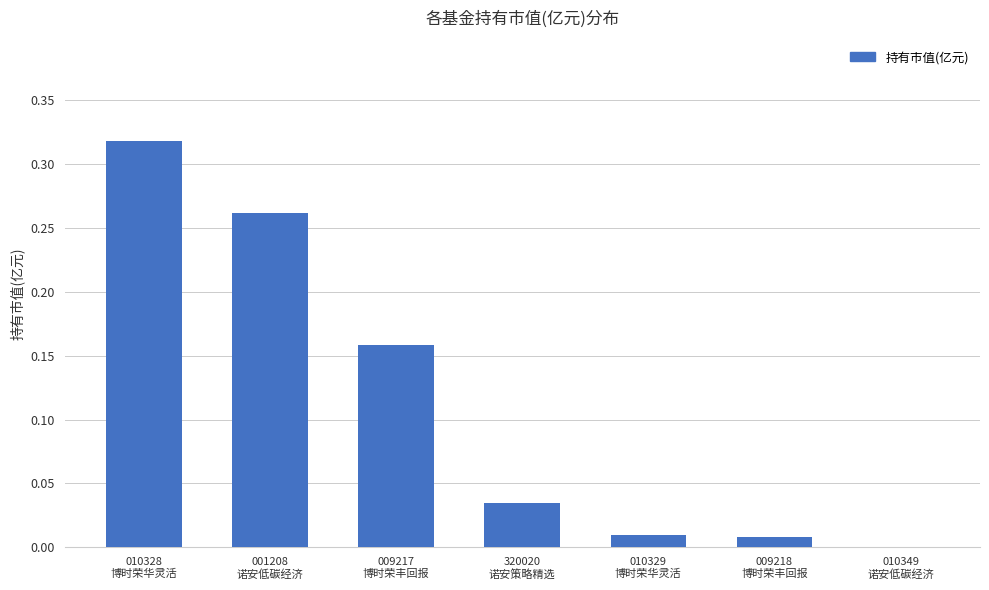

How many positive values are there?

6